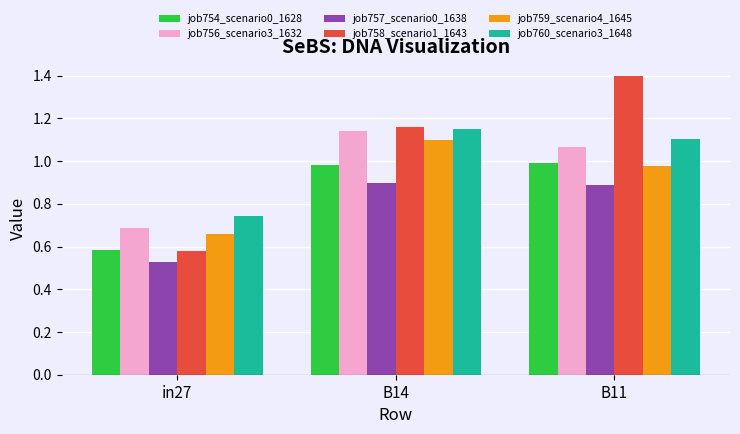

Rank the series at B11 from lowest to highest value.

job757_scenario0_1638, job759_scenario4_1645, job754_scenario0_1628, job756_scenario3_1632, job760_scenario3_1648, job758_scenario1_1643